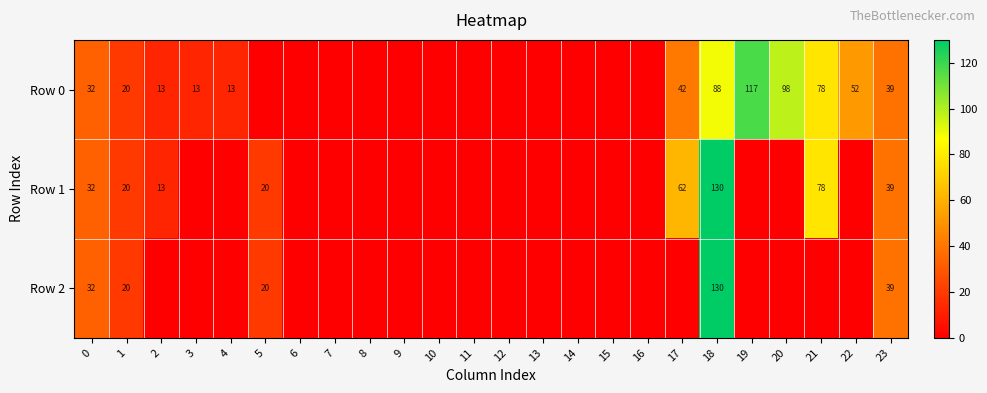

True or false: Row 2 has a value of 32 at 0.

True